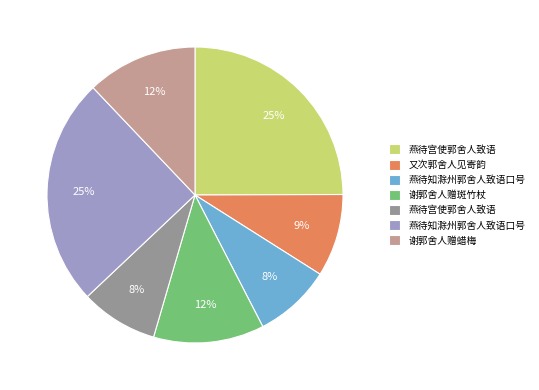

Count the number of slices in the pie.

7